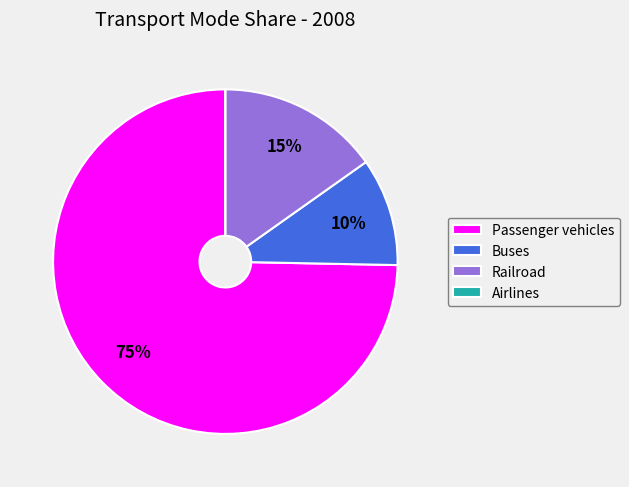

What is the largest slice in the pie chart?

Passenger vehicles